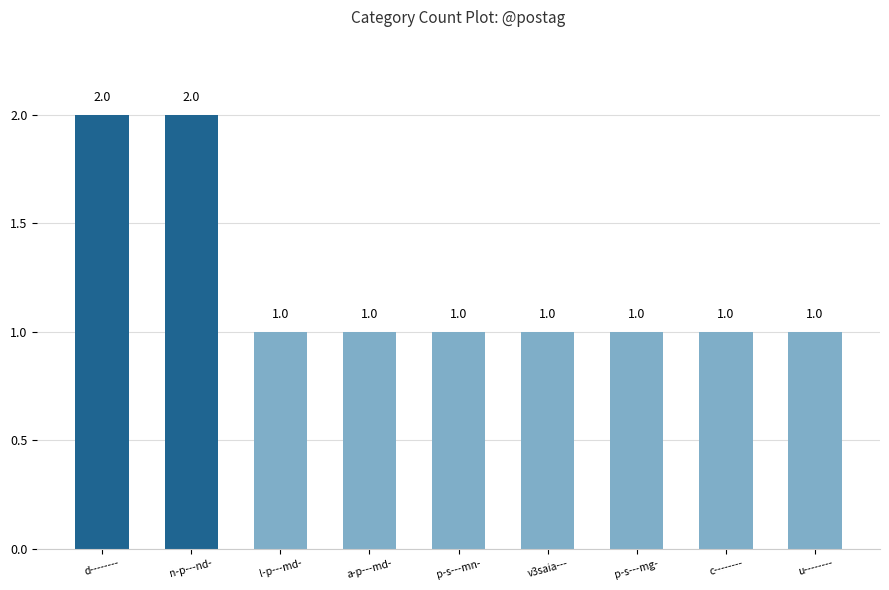

Does the chart contain stacked bars?

No